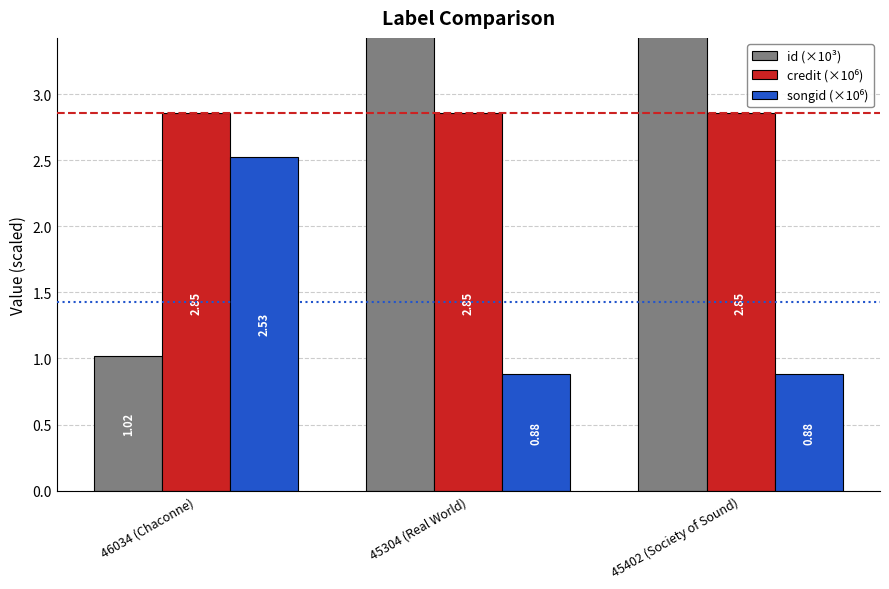

Which category has the lowest value in the songid (×10⁶) series?

45304 (Real World)